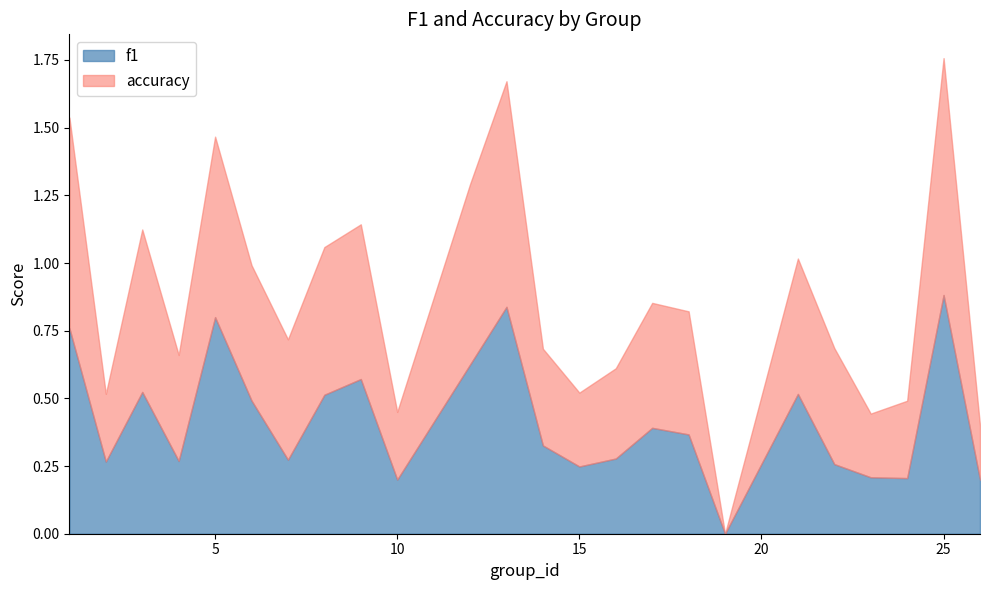

What is the difference between the second highest and minimum values in the f1 series?

0.8